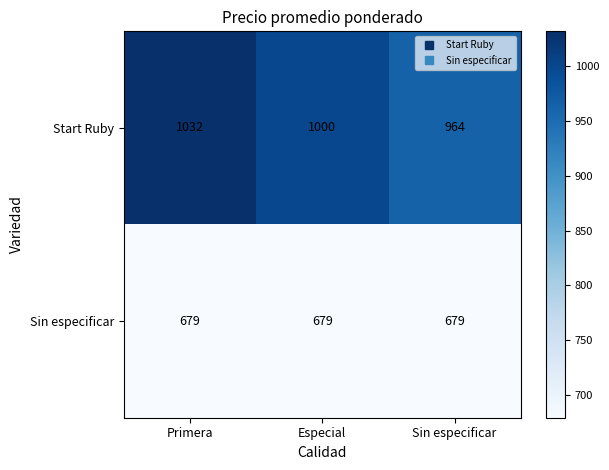

Reading right to left, what are all the values shown in this chart?

Start Ruby: 964	1000	1032
Sin especificar: 679	679	679